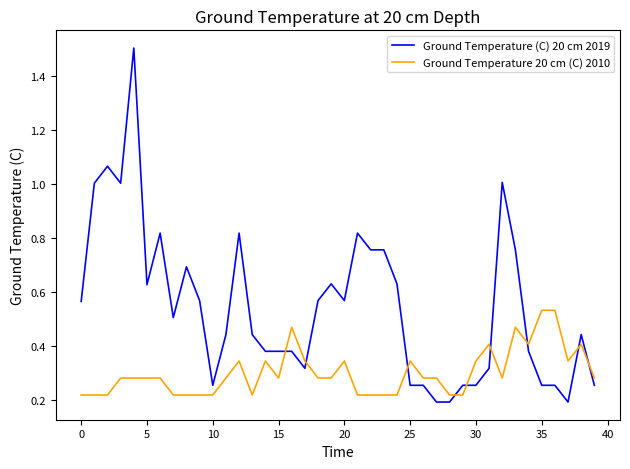

What is the maximum value shown in the chart?

1.5